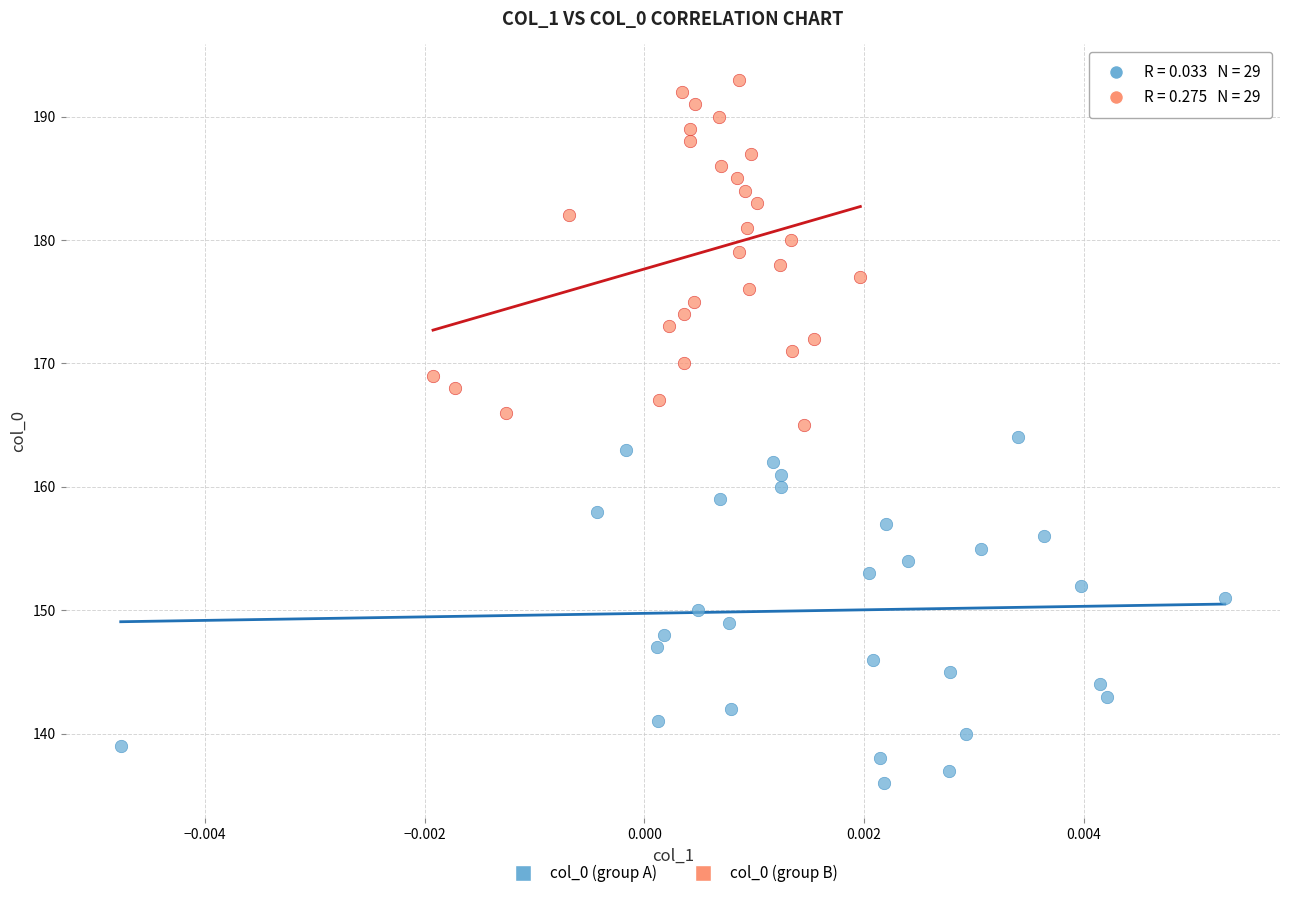

What are all the series names shown in the legend?

col_0 (group A), col_0 (group B)